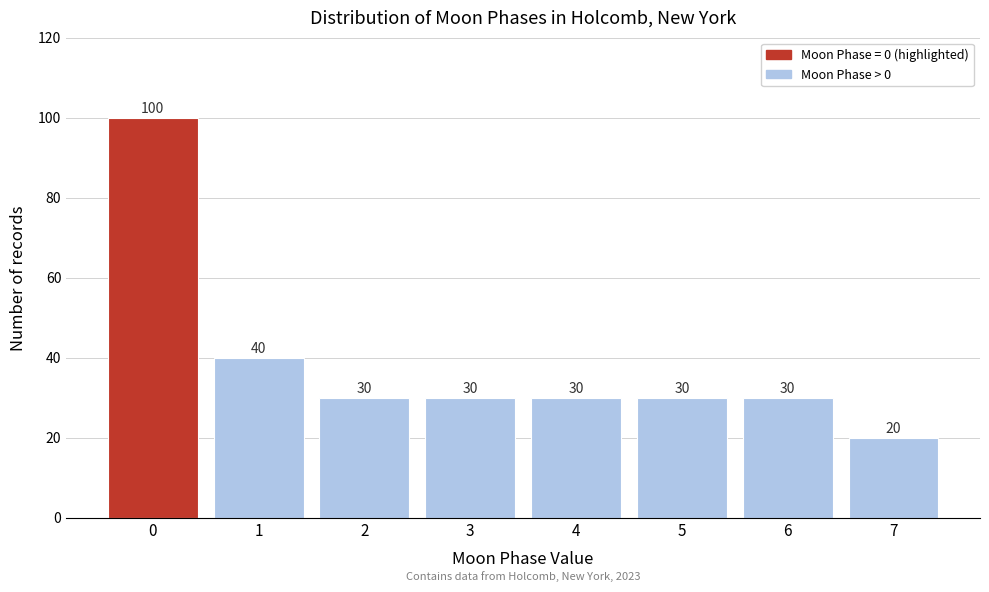

Reading left to right, transcribe all the data shown in this chart.

100	40	30	30	30	30	30	20